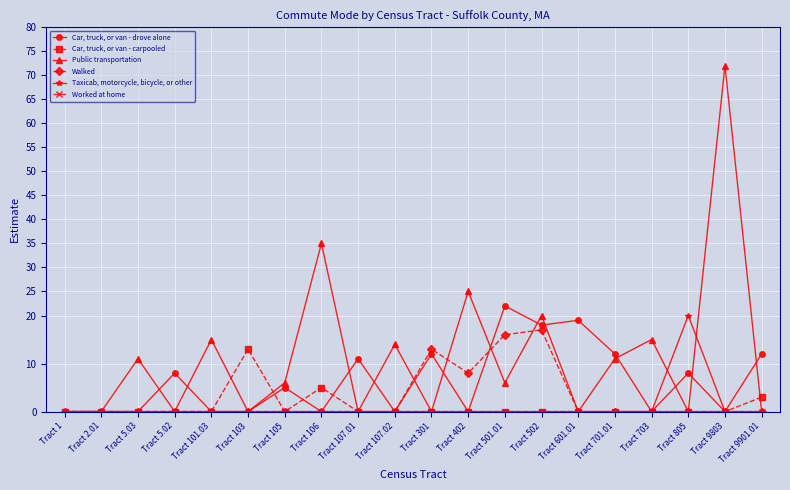

Which series has the largest range (max minus min)?

Public transportation